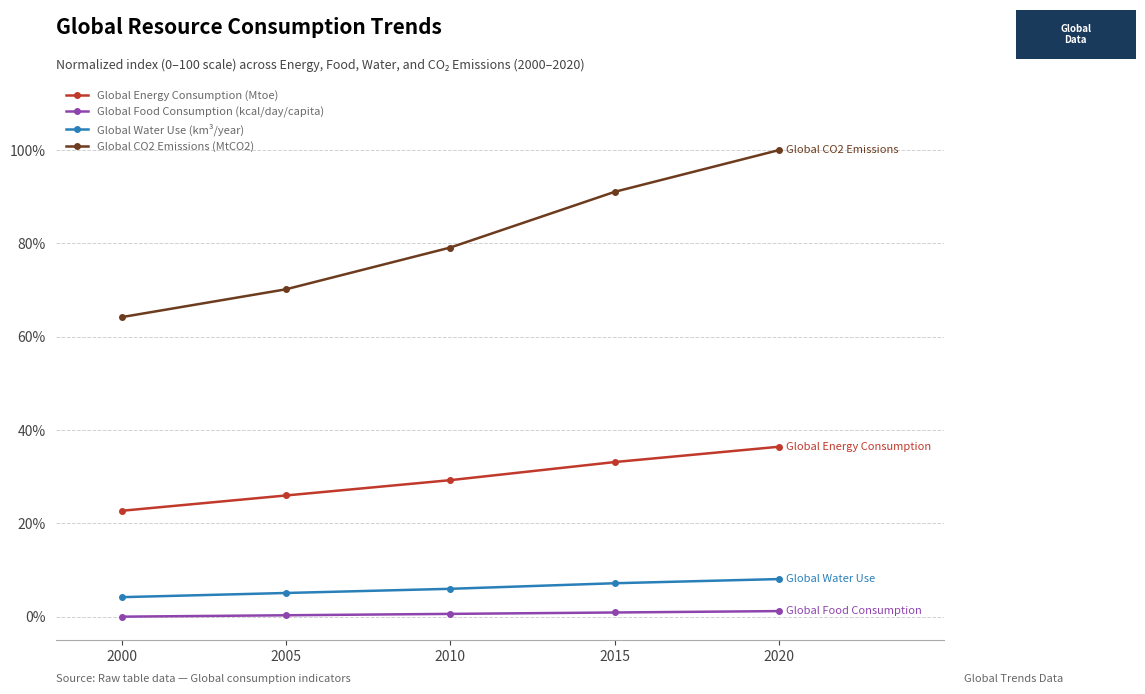

How many series are shown in this chart?

4